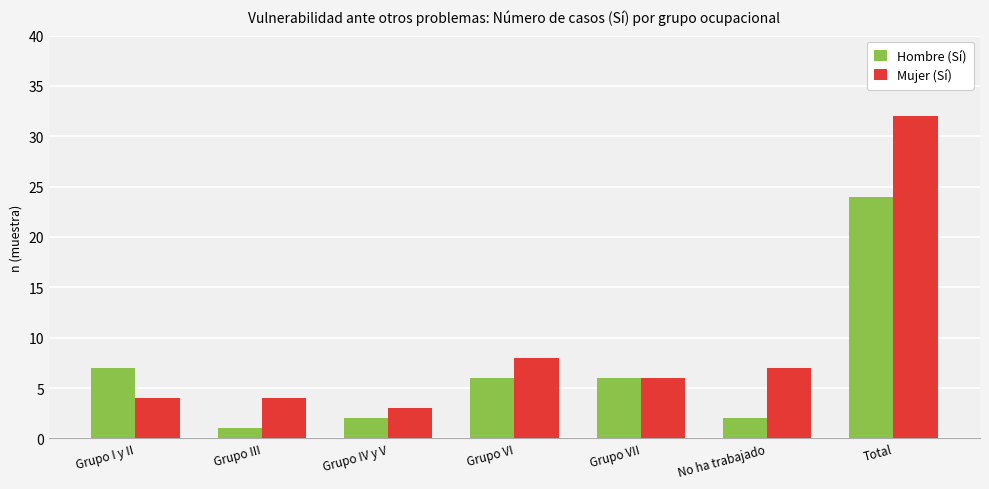

What is the value of the Hombre (Sí) bar at the 5th from the left?

6